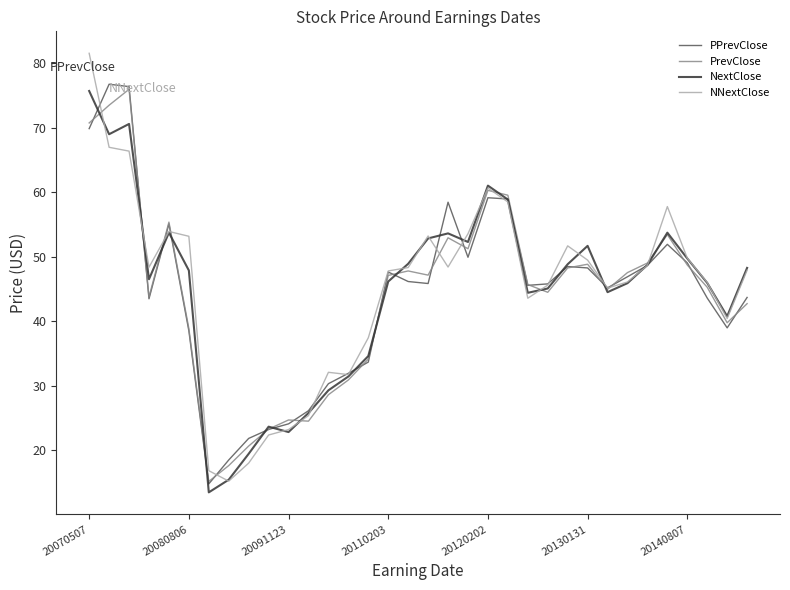

What is the lowest value of the PrevClose series?

15.2